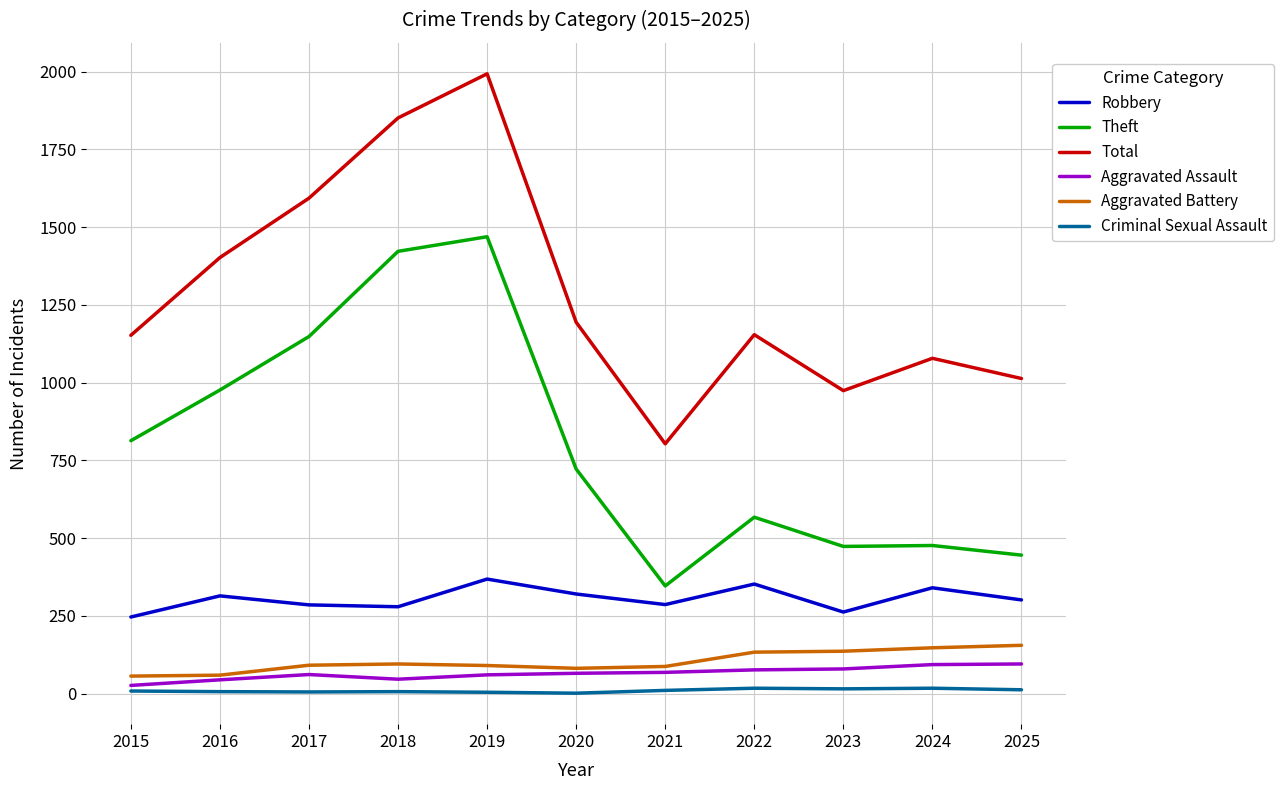

True or false: Aggravated Battery and Theft cross at least once.

False